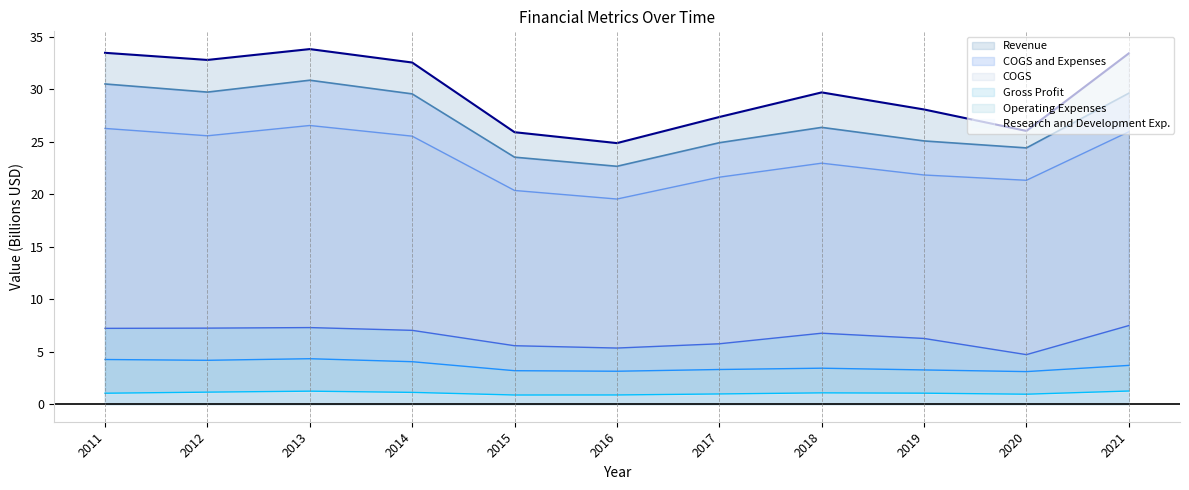

What is the average value of the Gross Profit series?

6.4